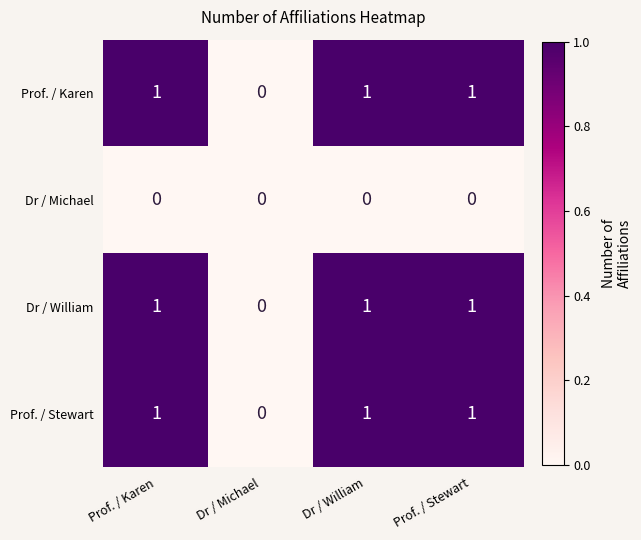

The value of Prof. / Karen at Prof. / Karen is 2. True or false?

False